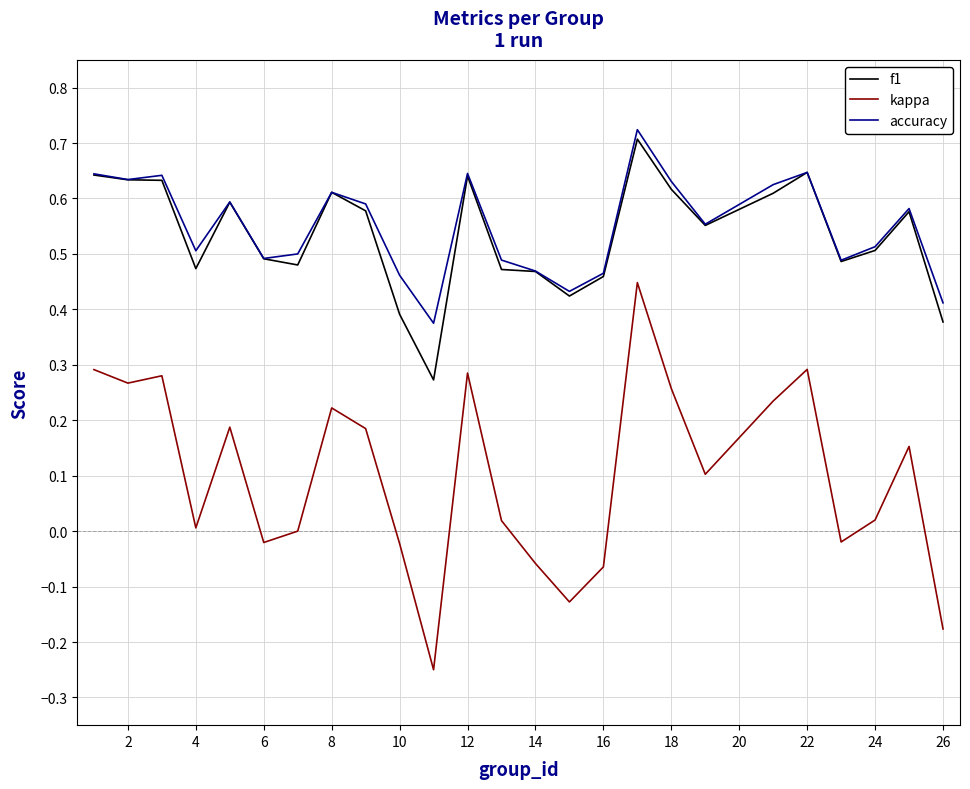

How many lines are shown in the chart?

3